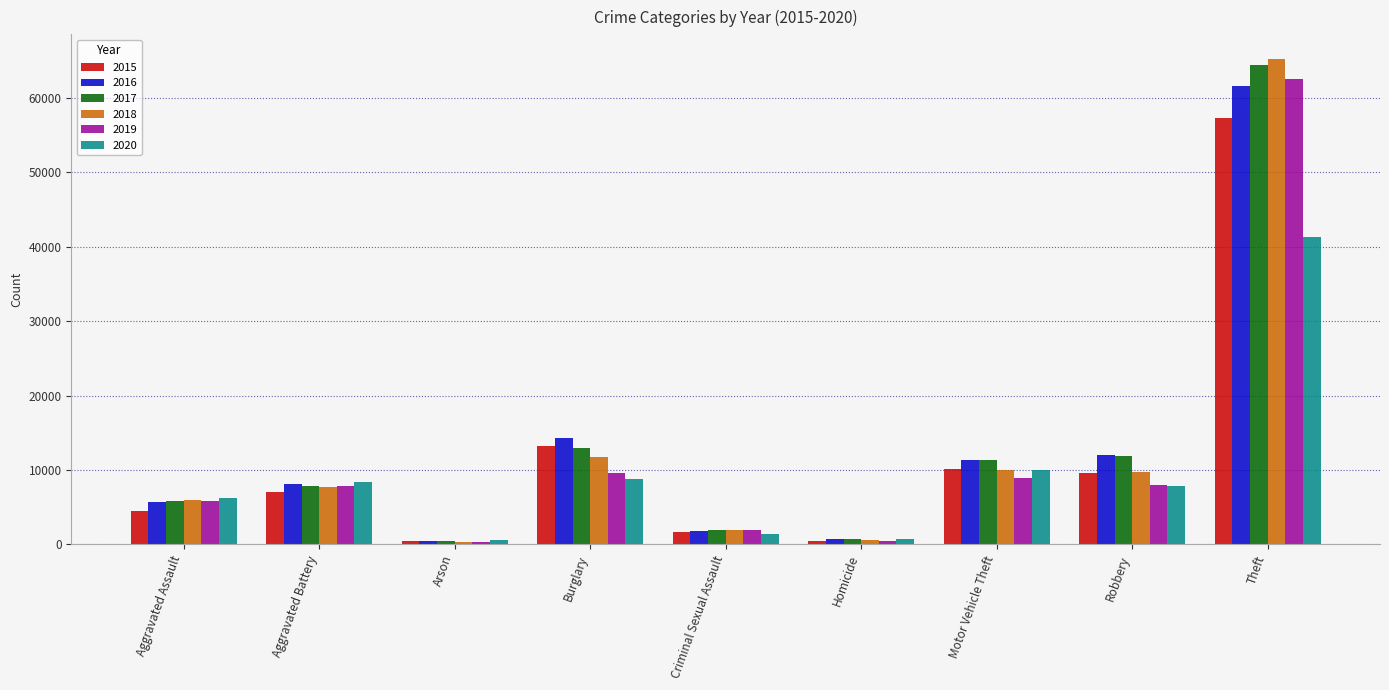

What is the spread (max minus min) of values at Aggravated Assault?

1783